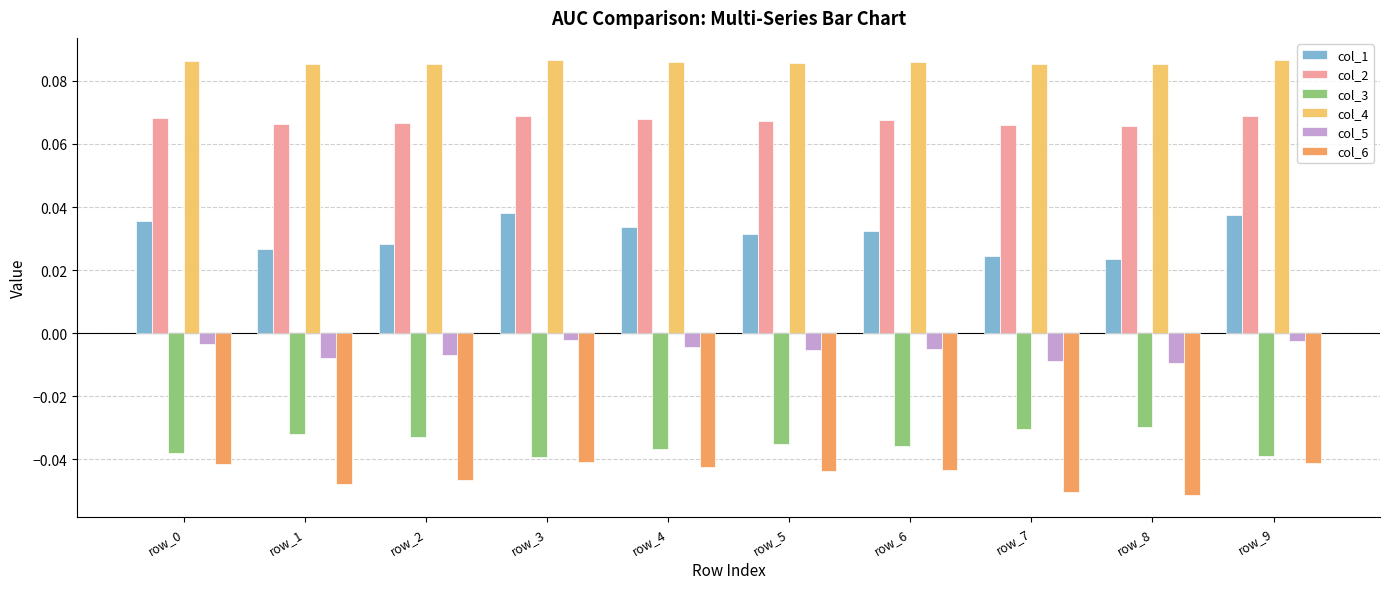

True or false: col_3 has a value of -0.1 at row_3.

False